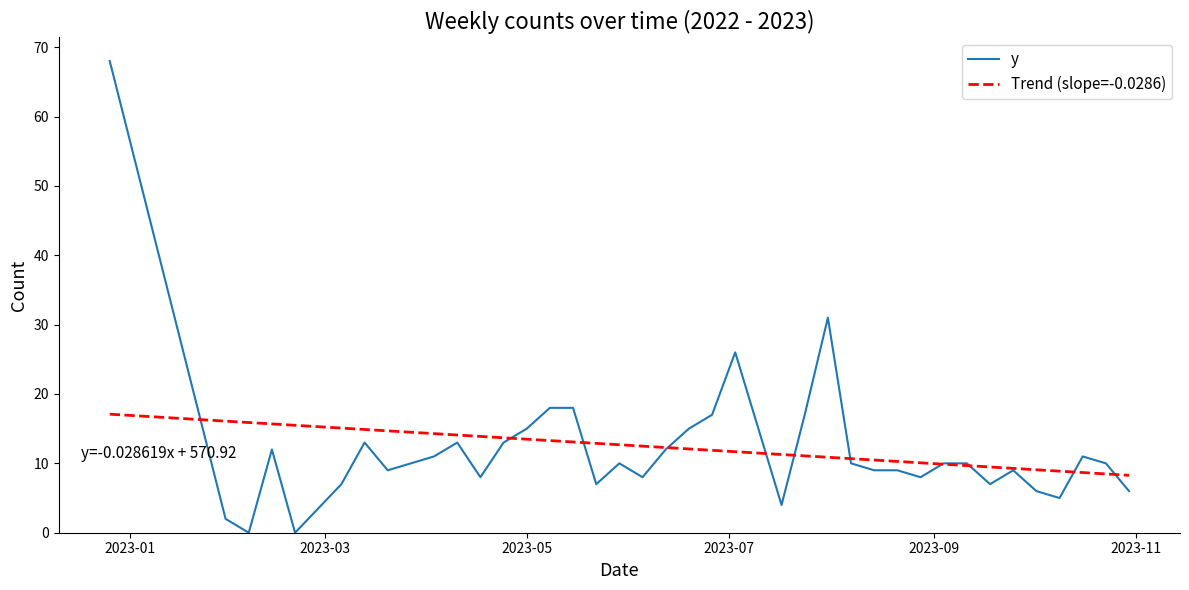

Which series has the largest range (max minus min)?

y